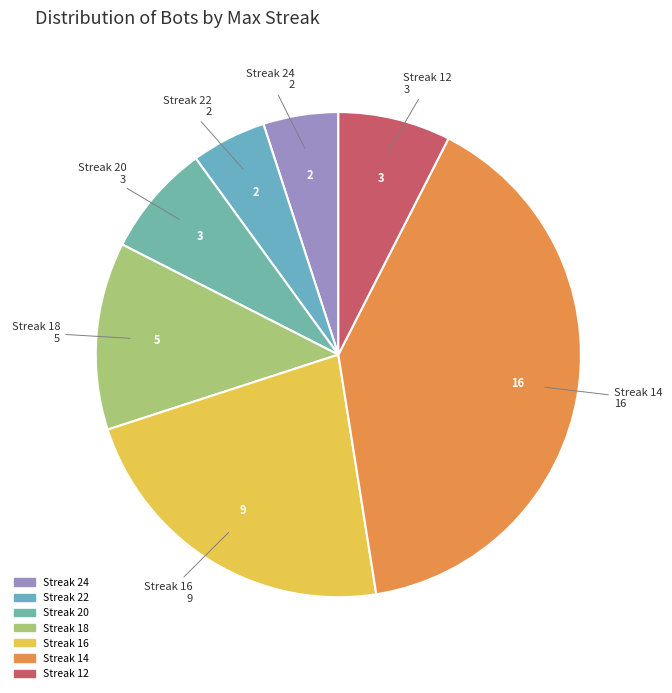

What is the largest slice in the pie chart?

Streak 14